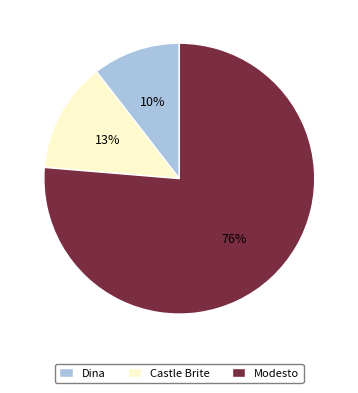

Combined, do Dina and Modesto account for over 50%?

Yes